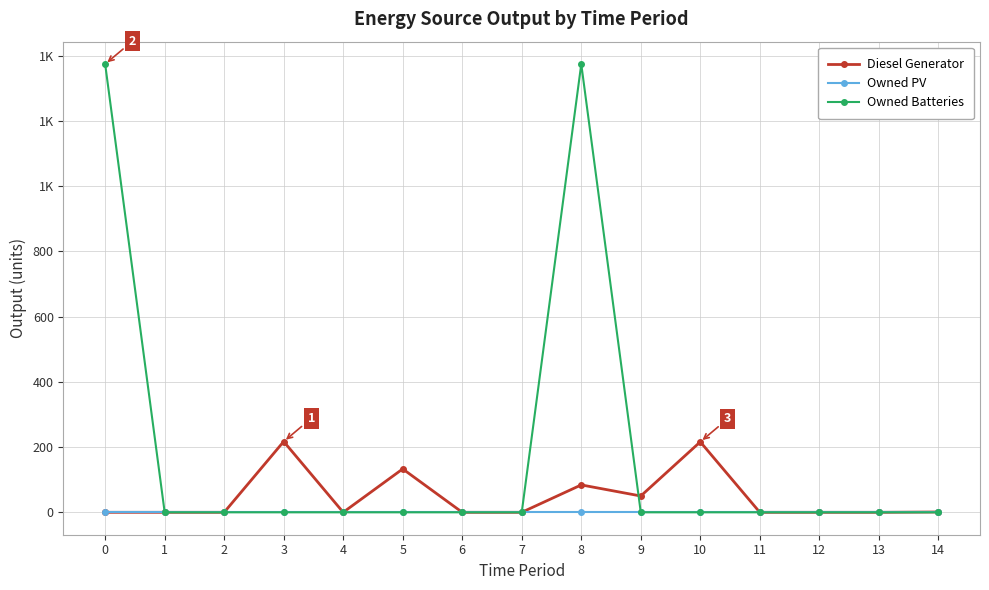

Which series has the widest spread of values?

Owned Batteries